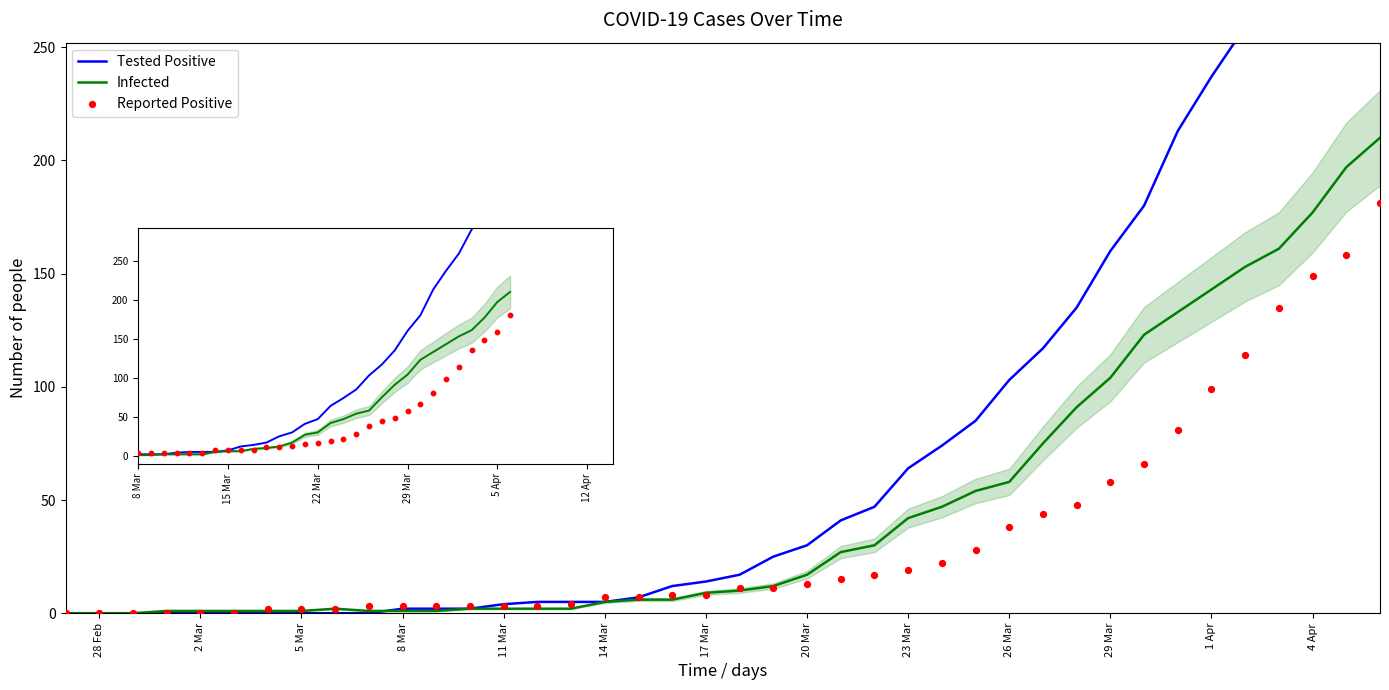

Is the value of Tested Positive at 19 greater than the value of Reported Positive at 11 Mar?

Yes